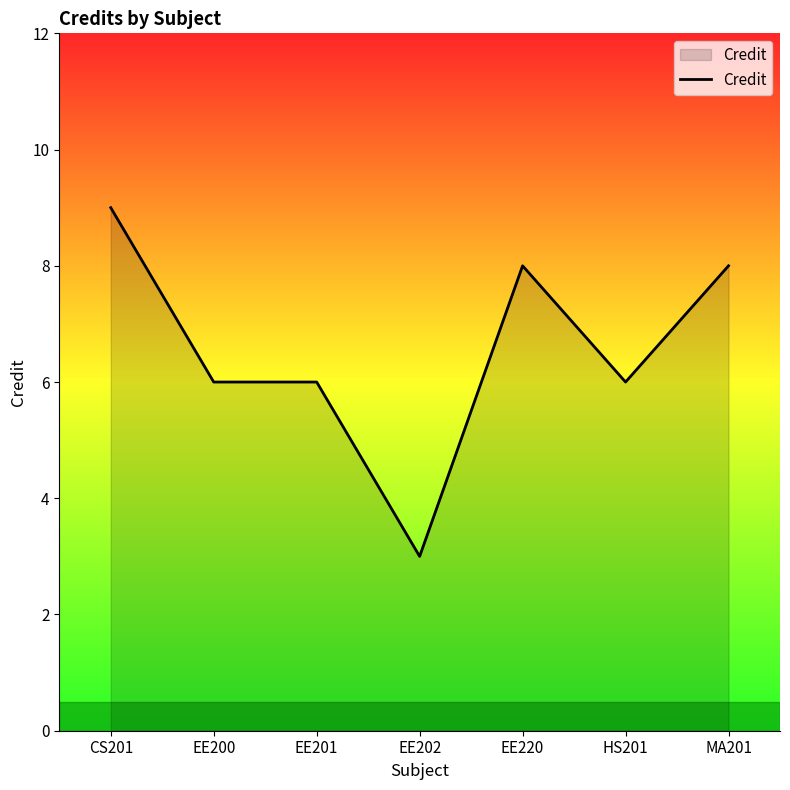

How many lines are shown in the chart?

1